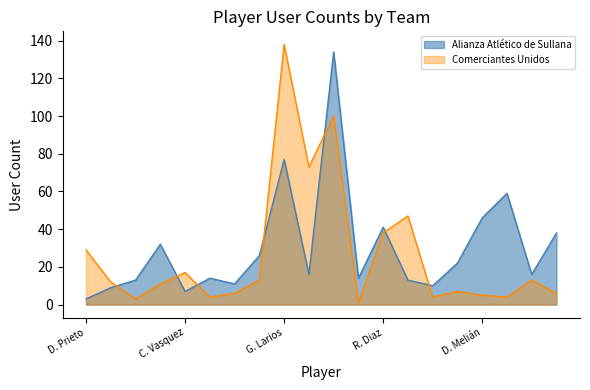

What is the difference between the highest and lowest values at D. Prieto?

26